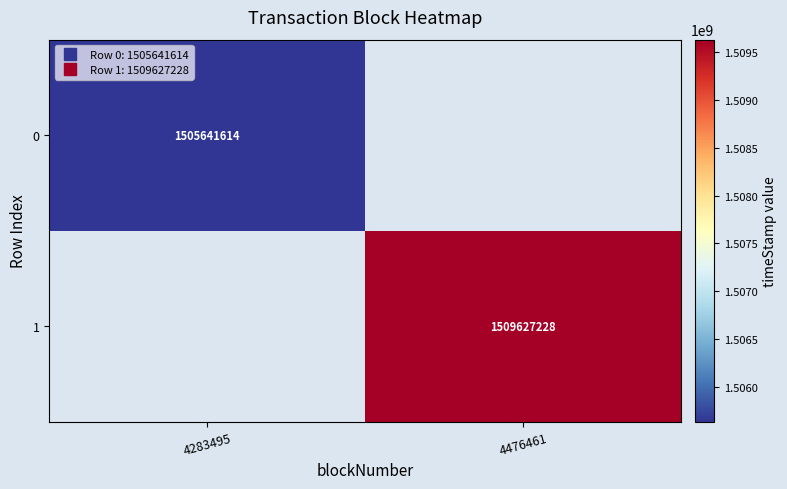

Which label corresponds to the smallest value in the chart?

4476461